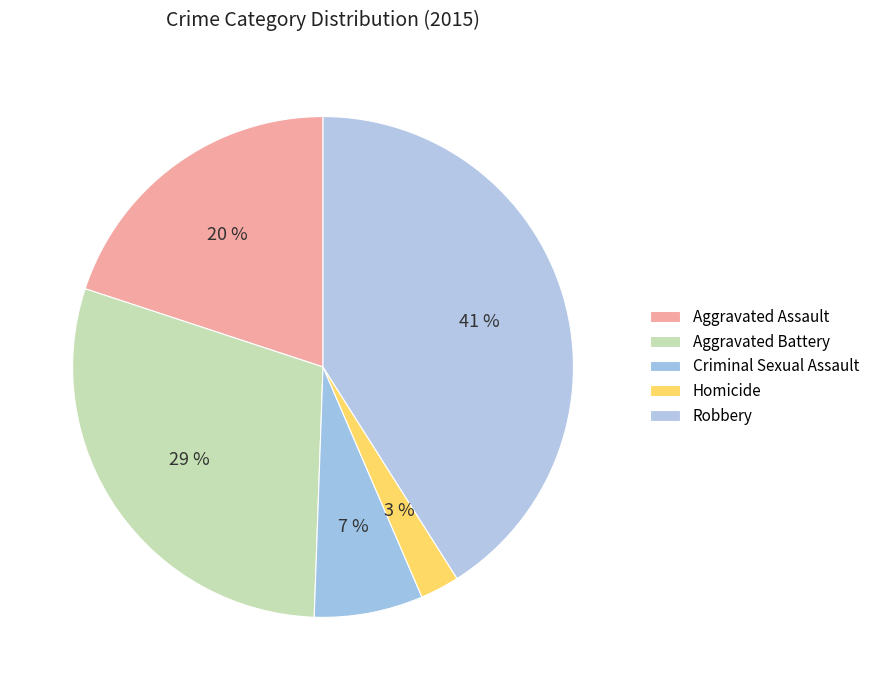

What percentage is the Criminal Sexual Assault slice, to the nearest percent?

7%